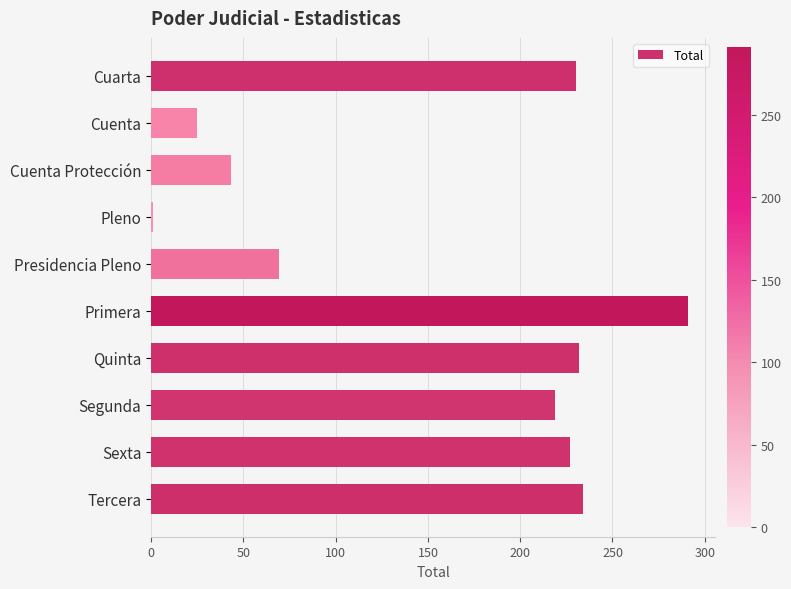

What is the minimum value shown in the chart?

1